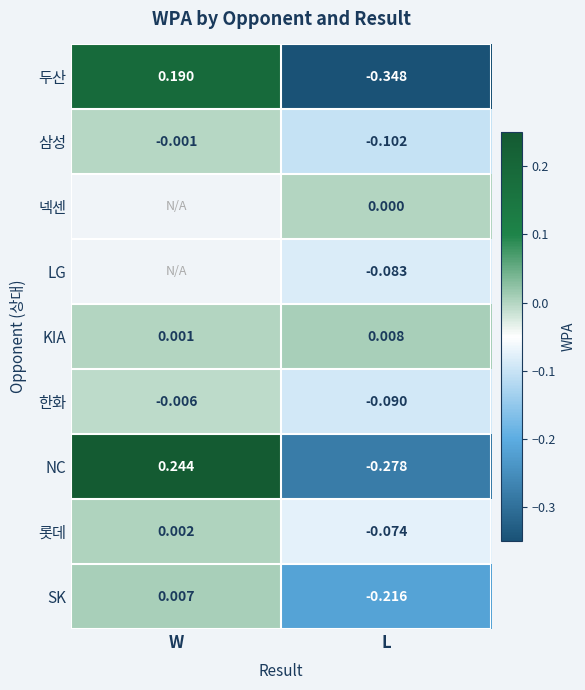

At which label is 두산 closest to 0?

W